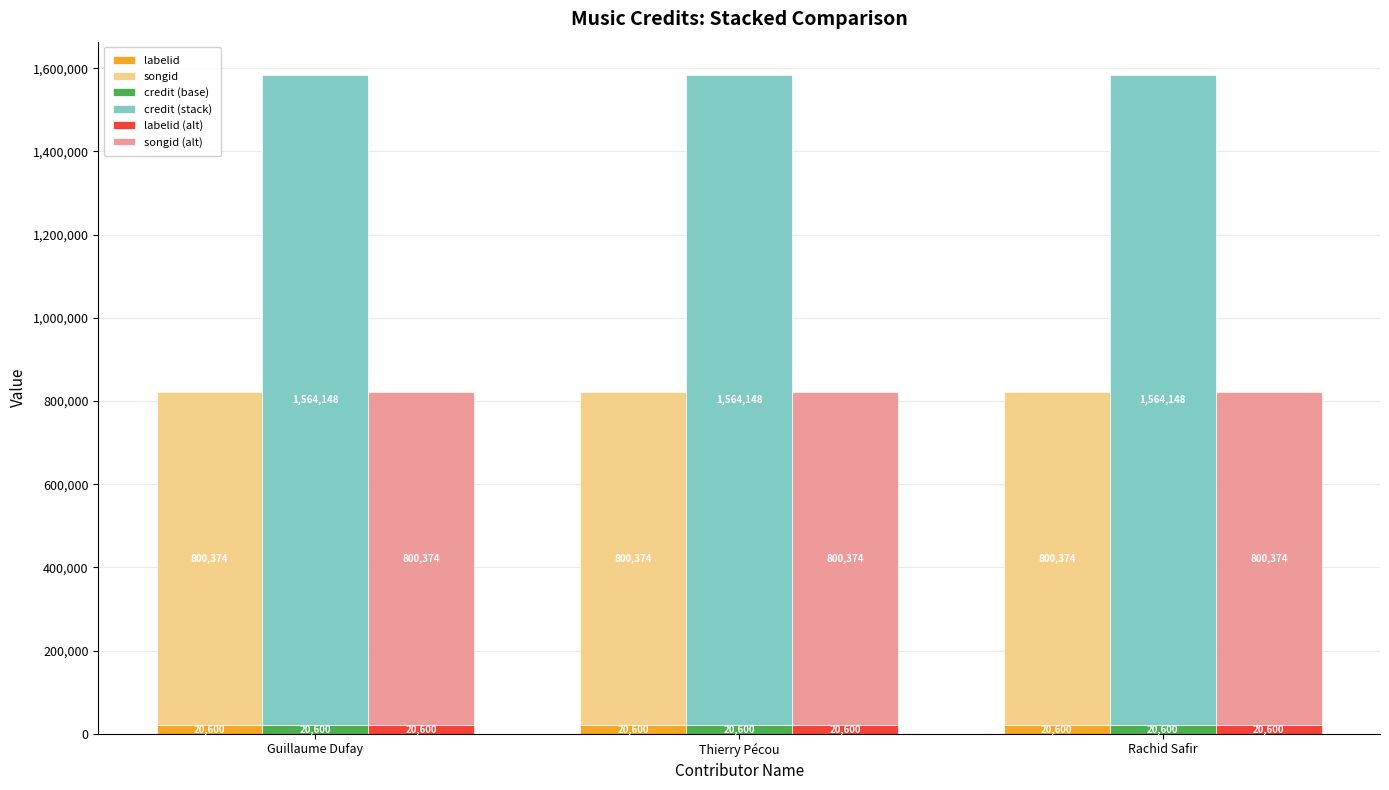

Which category has the lowest value in the credit (base) series?

Guillaume Dufay